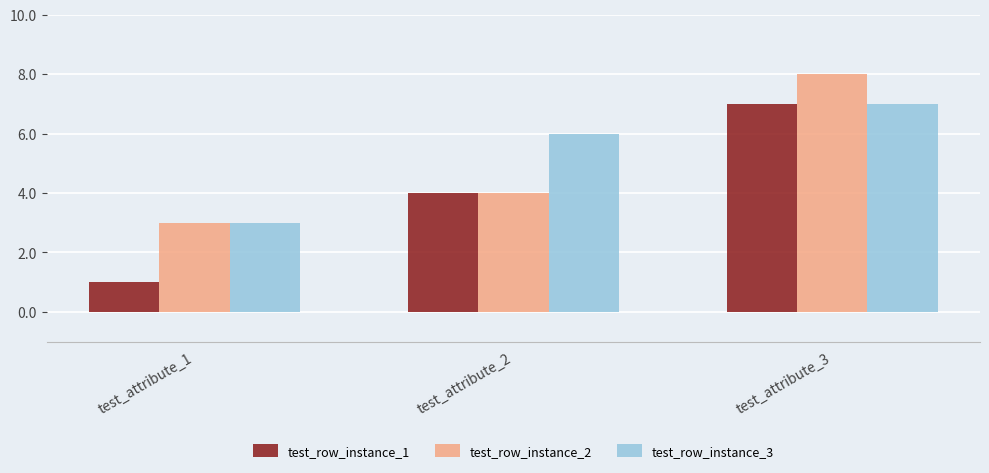

What is the difference between the highest and lowest values at test_attribute_2?

2